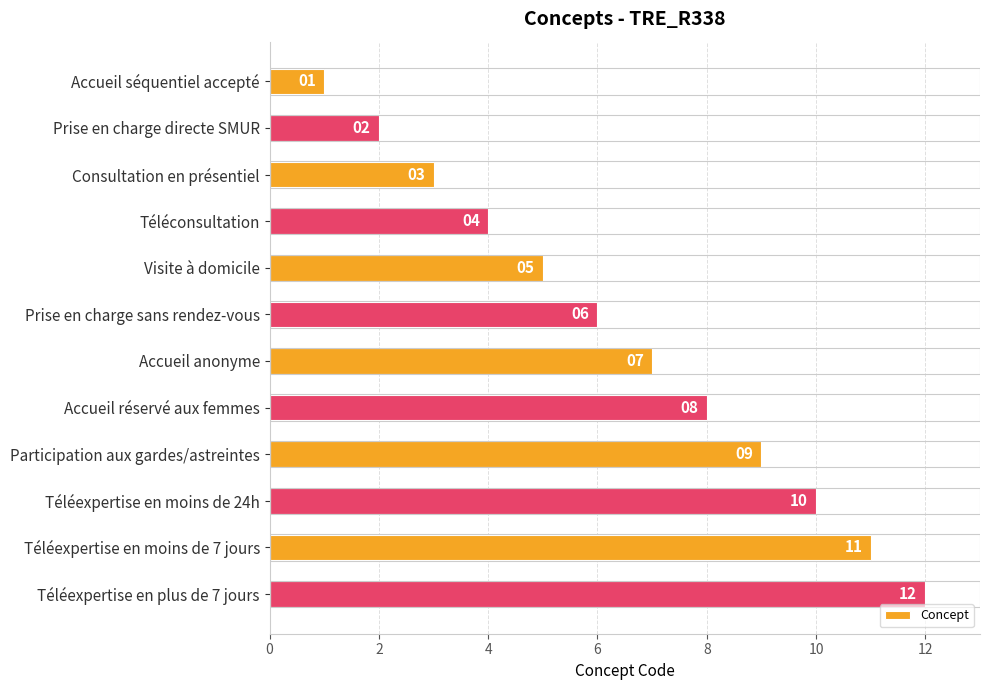

List the labels in order of value, largest first.

Téléexpertise en plus de 7 jours, Téléexpertise en moins de 7 jours, Téléexpertise en moins de 24h, Participation aux gardes/astreintes, Accueil réservé aux femmes, Accueil anonyme, Prise en charge sans rendez-vous, Visite à domicile, Téléconsultation, Consultation en présentiel, Prise en charge directe SMUR, Accueil séquentiel accepté